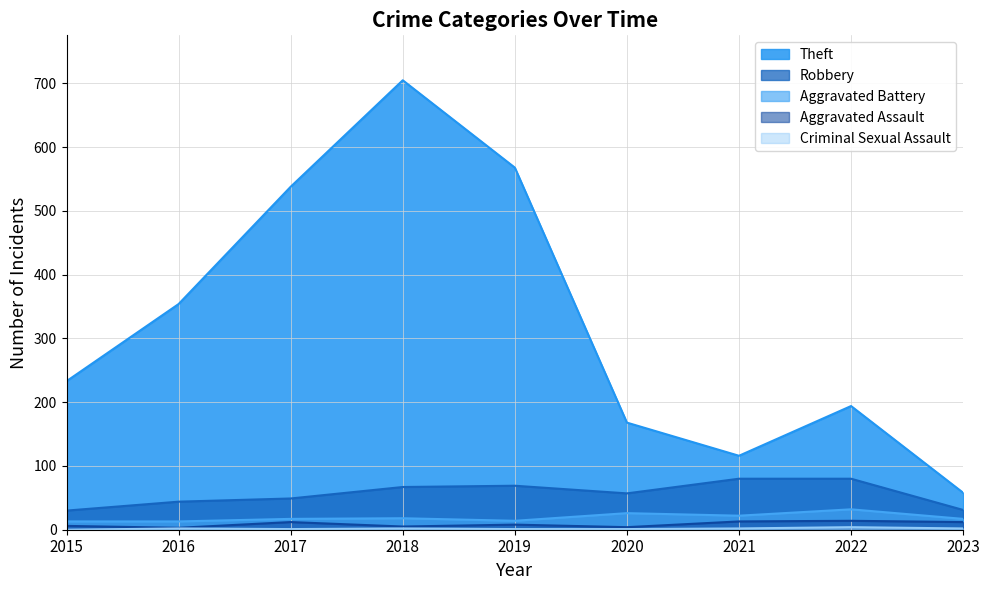

What is the lowest value of the Aggravated Assault series?

3